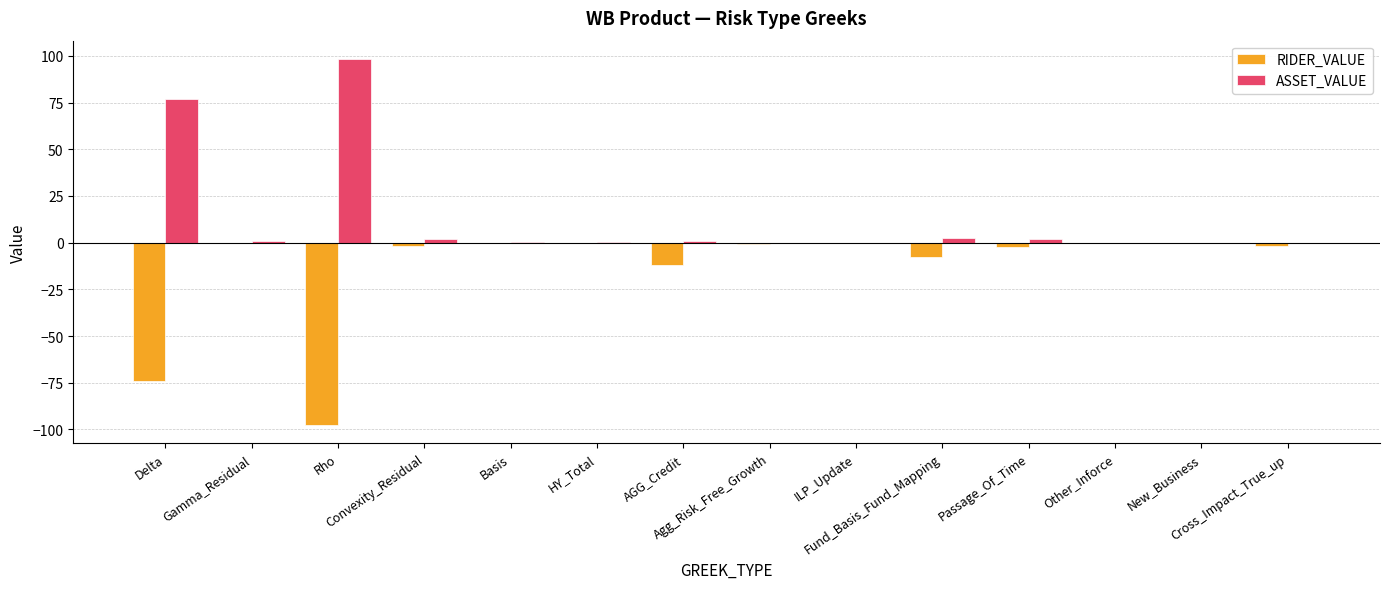

What is the sum of all RIDER_VALUE values?

-197.8